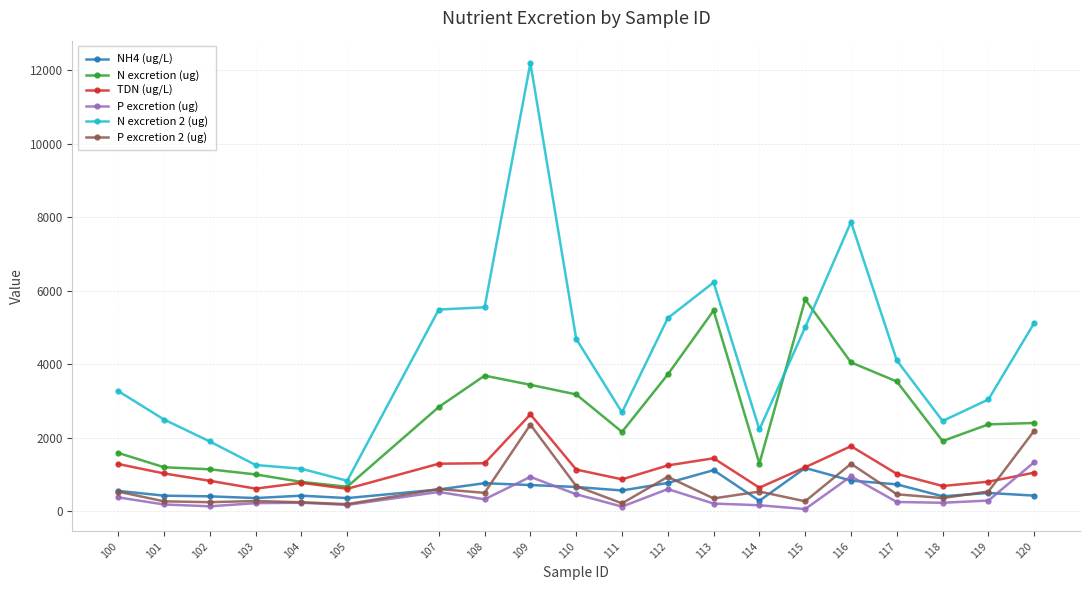

What is the maximum value shown in the chart?

12195.5